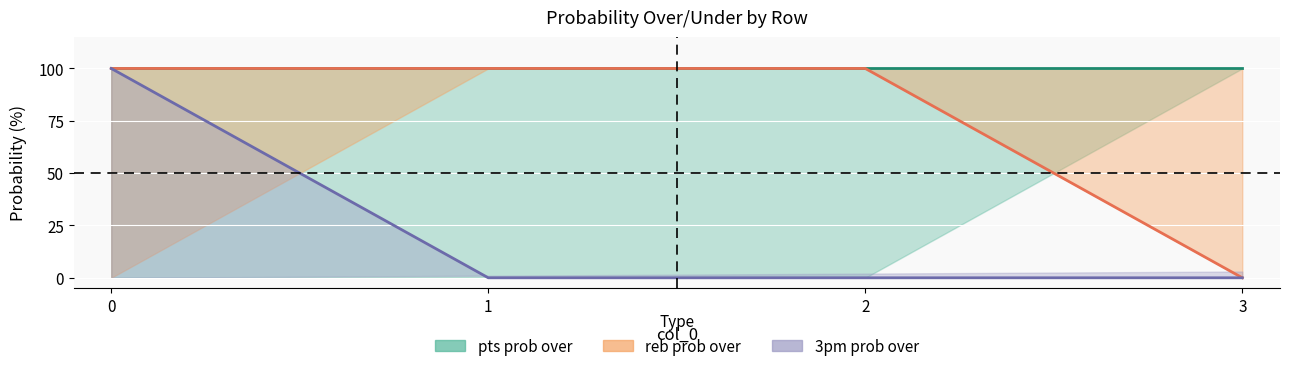

Between 2 and 3, which series saw the biggest shift?

reb prob over line